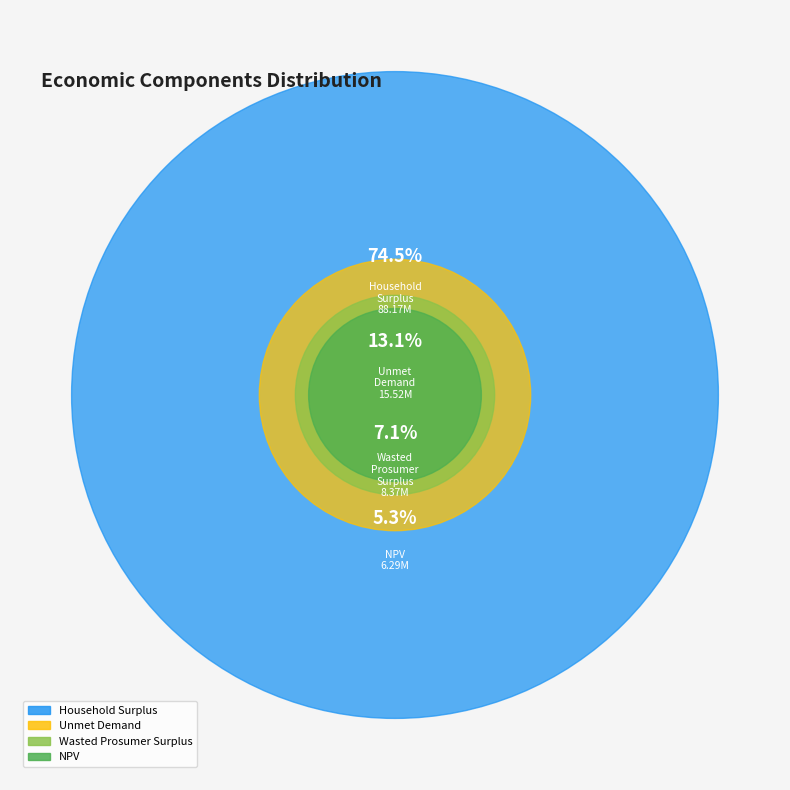

Is it true that Unmet Demand is 25% of the pie?

False